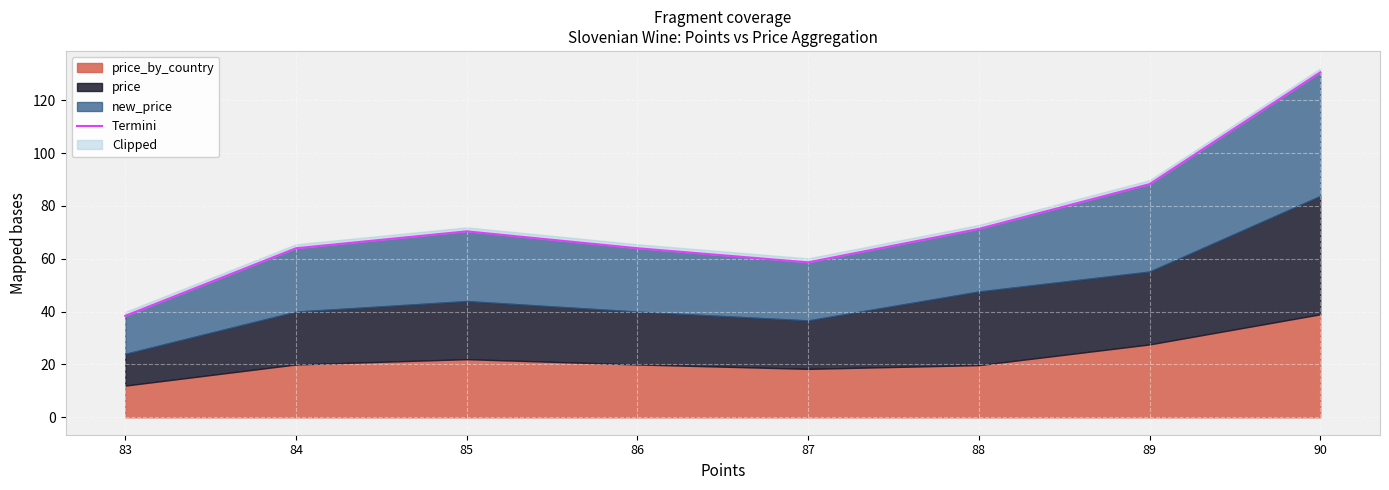

List the labels in order of value, largest first.

90, 89, 88, 85, 84, 86, 87, 83